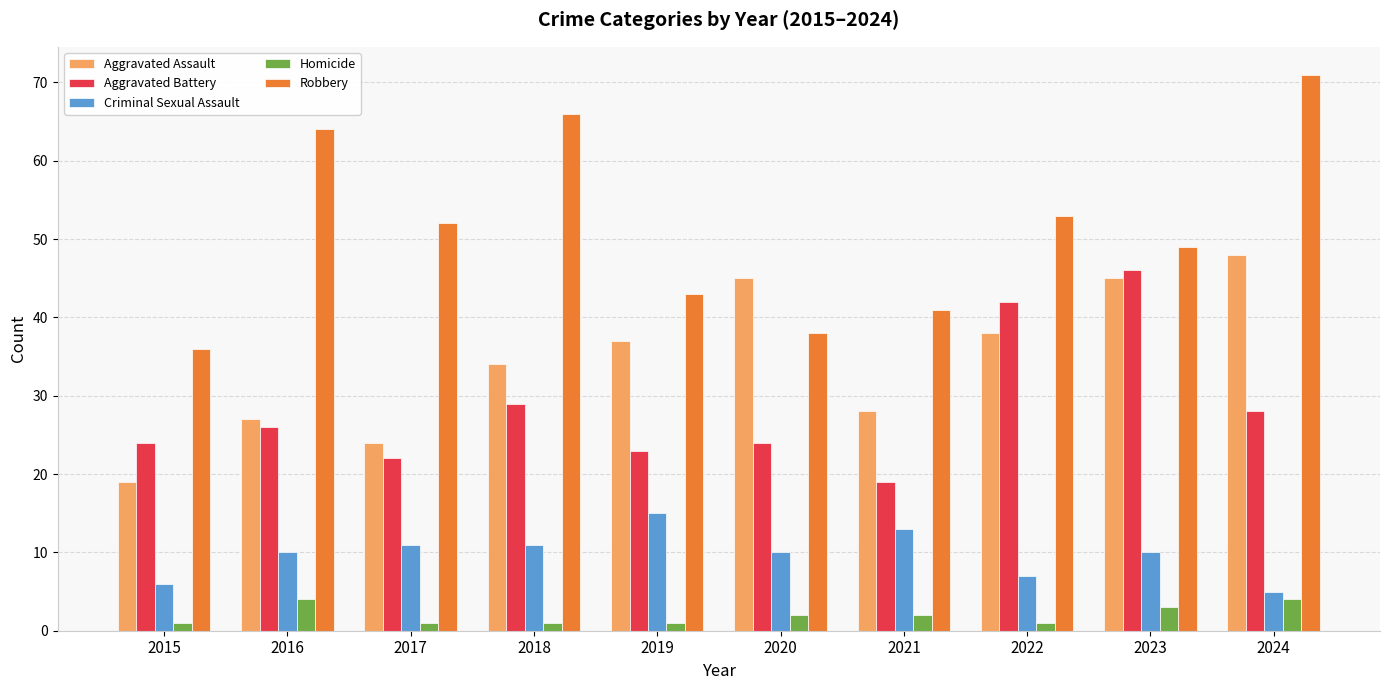

At which category is the sum across all series the highest?

2024